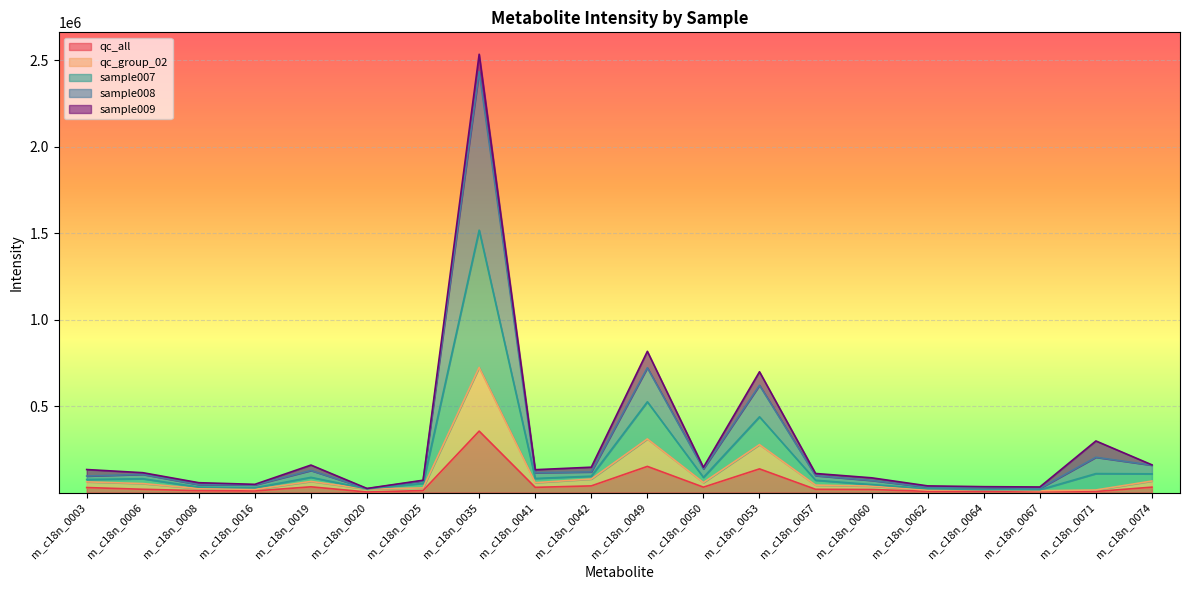

What is the value of the qc_group_02 point at the 9th from the left?

57182